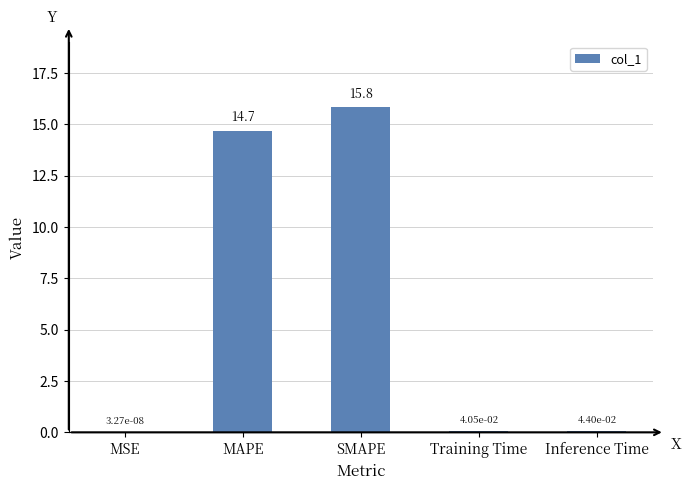

True or false: the data shows 10.6 at SMAPE.

False